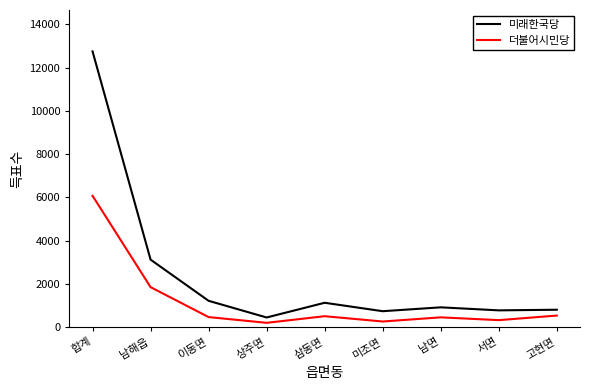

List the series in order of their peak value, highest first.

미래한국당, 더불어시민당